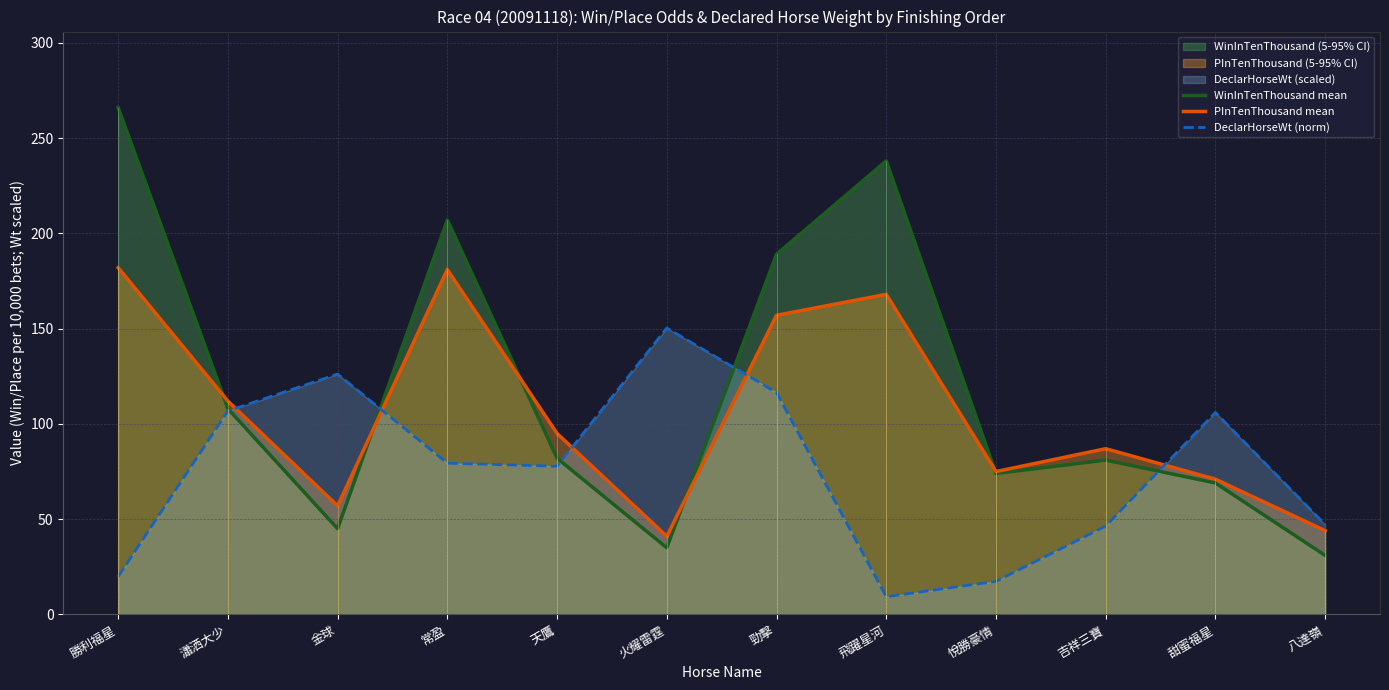

Which series has the largest range (max minus min)?

WinInTenThousand mean